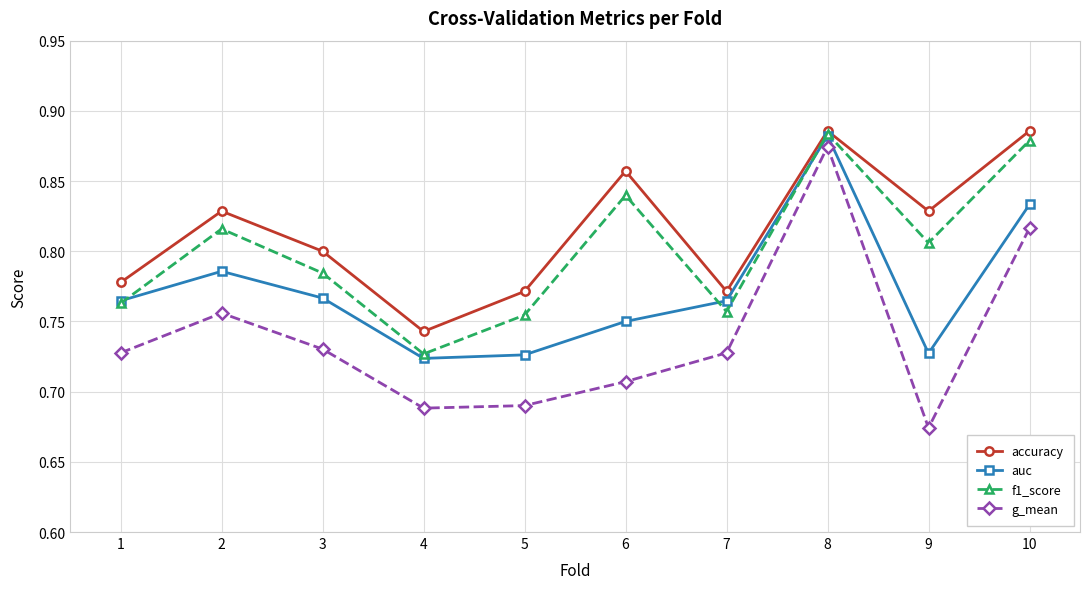

At how many categories does at least one series exceed 0?

10